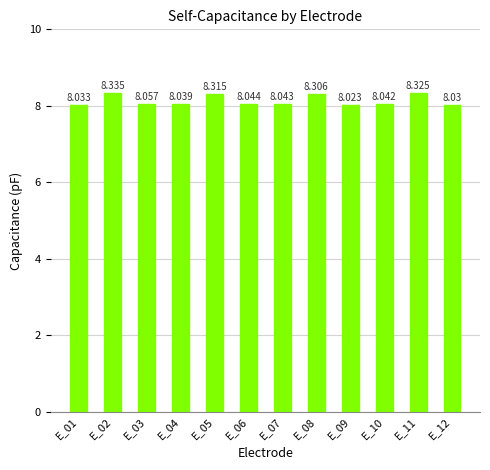

Reading right to left, what are all the values shown in this chart?

E_12=8.0	E_11=8.3	E_10=8.0	E_09=8.0	E_08=8.3	E_07=8.0	E_06=8.0	E_05=8.3	E_04=8.0	E_03=8.1	E_02=8.3	E_01=8.0